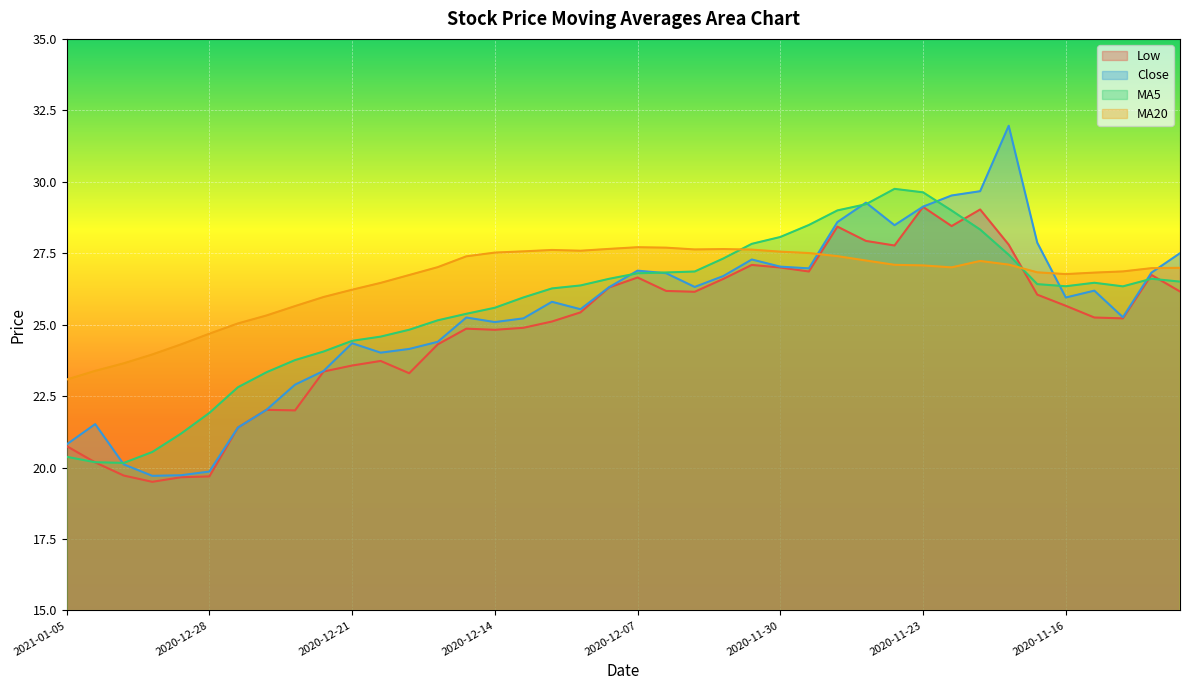

What are all the series names shown in the legend?

Low, Close, MA5, MA20